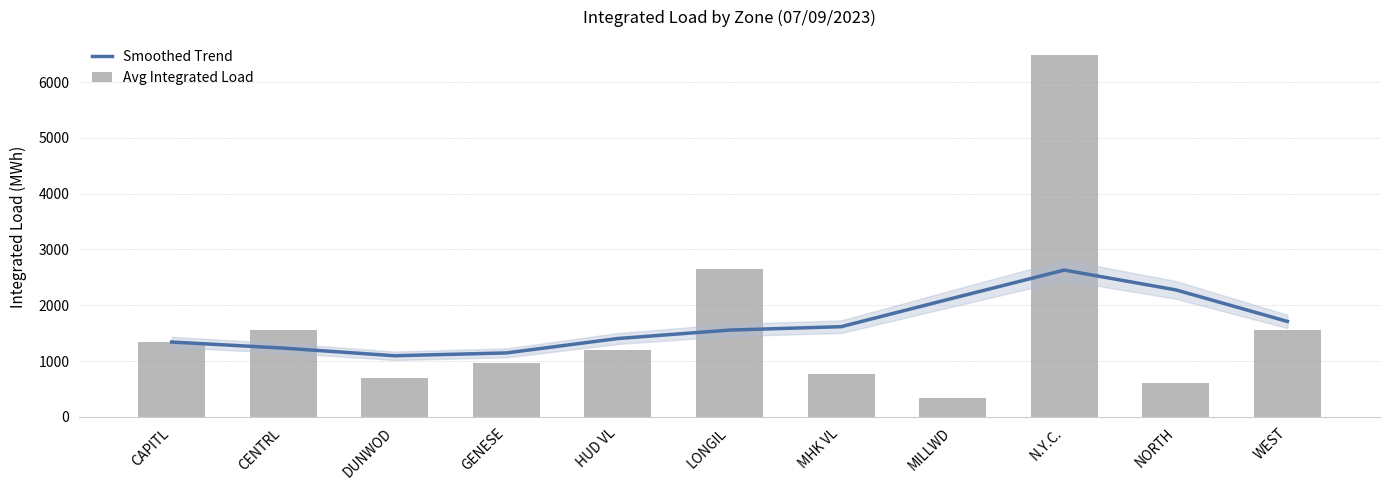

How many values in the Avg Integrated Load series are below 1198?

5